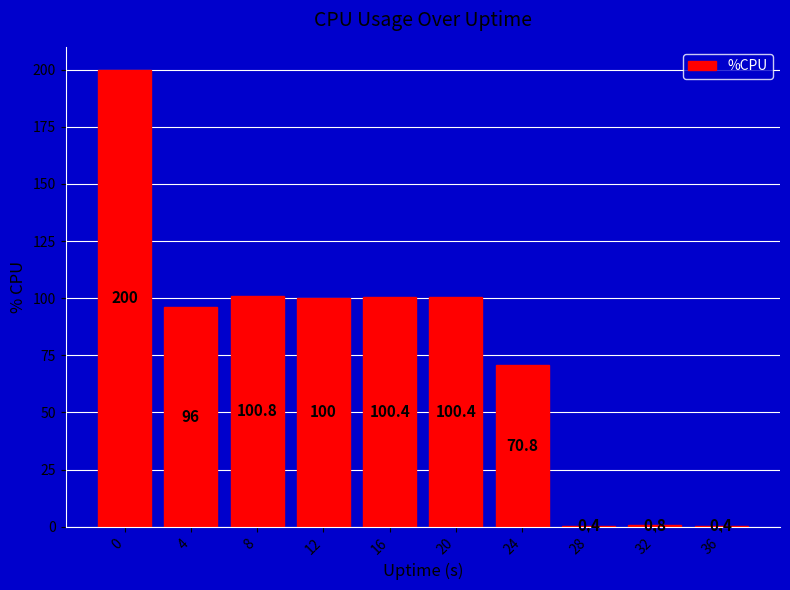

Reading right to left, transcribe all the data shown in this chart.

0.4	0.8	0.4	70.8	100.4	100.4	100.0	100.8	96.0	200.0